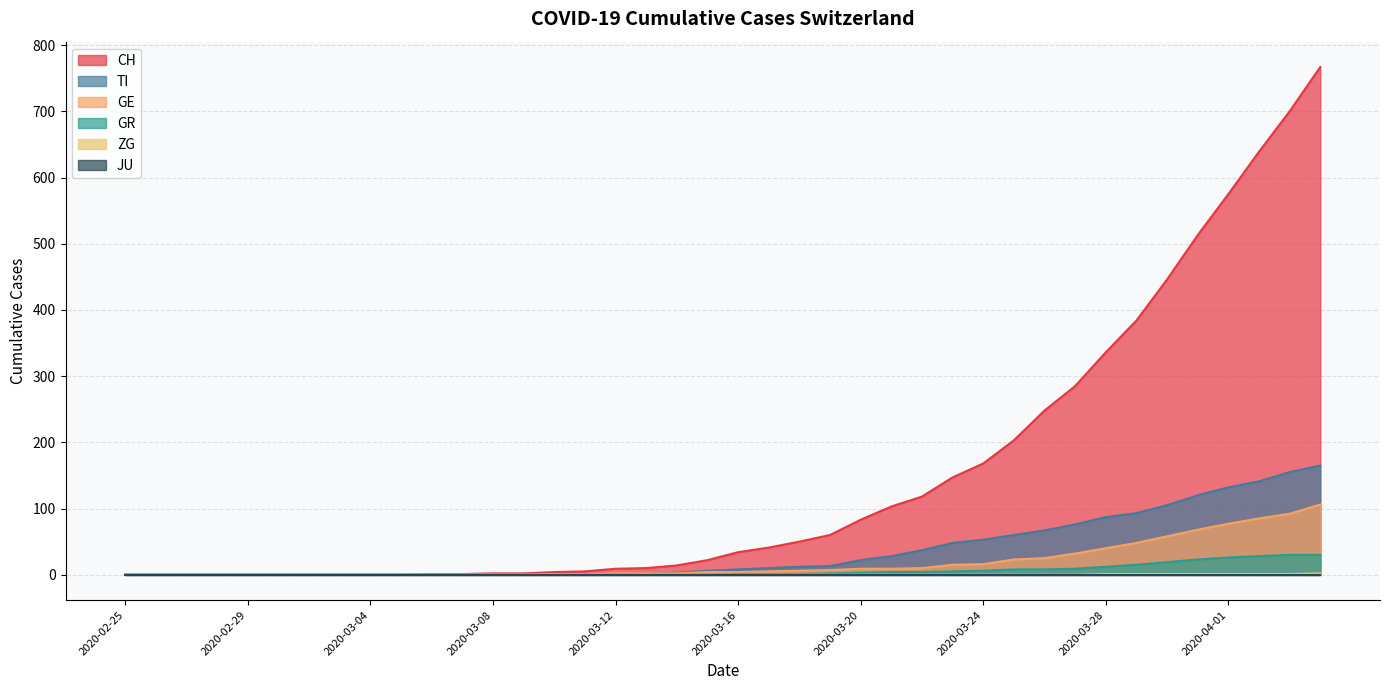

Which series changed the most between 2020-02-28 and 2020-03-10?

CH